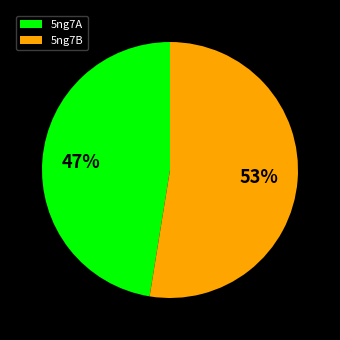

What is the majority slice?

5ng7B